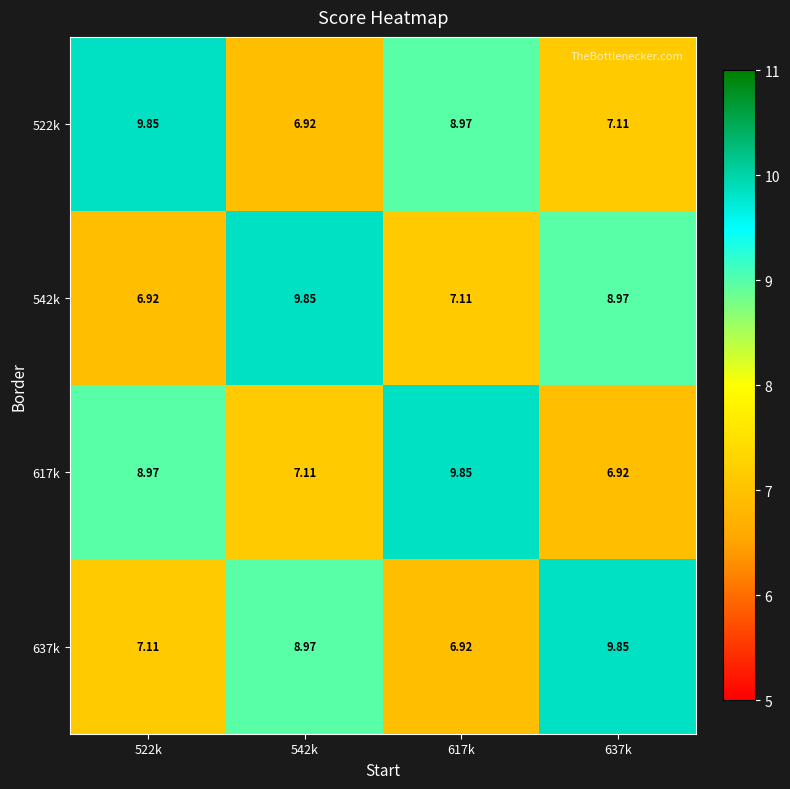

How many data points in 522k are less than 8?

2